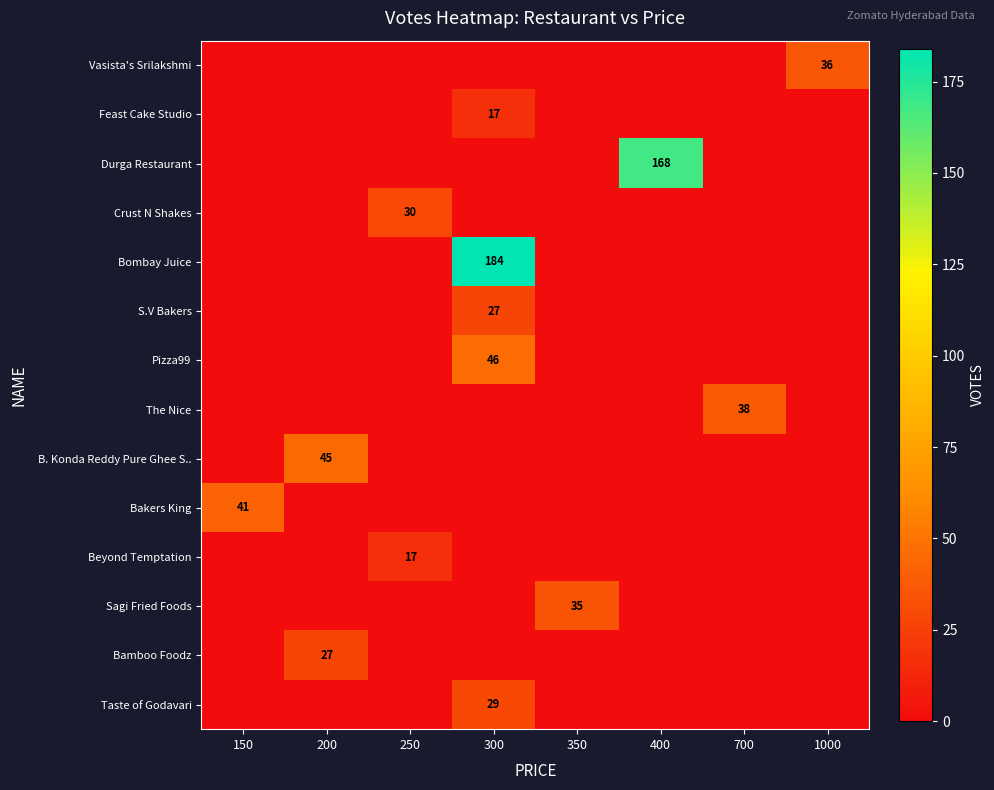

True or false: Taste of Godavari has a value of 40 at 300.

False